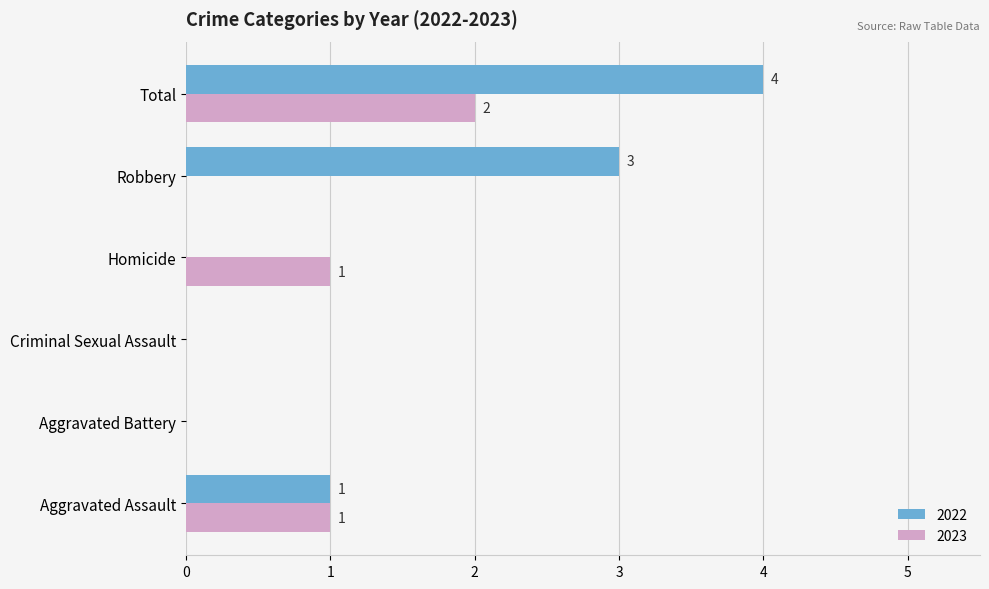

At which category does the chart reach its peak across all series?

Total